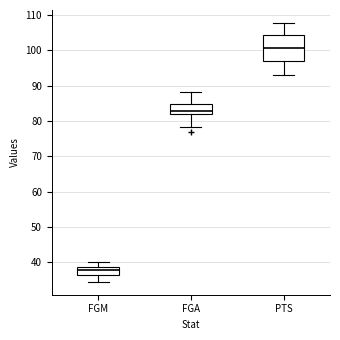

Which box is the tallest, from its lower edge to its upper edge?

PTS